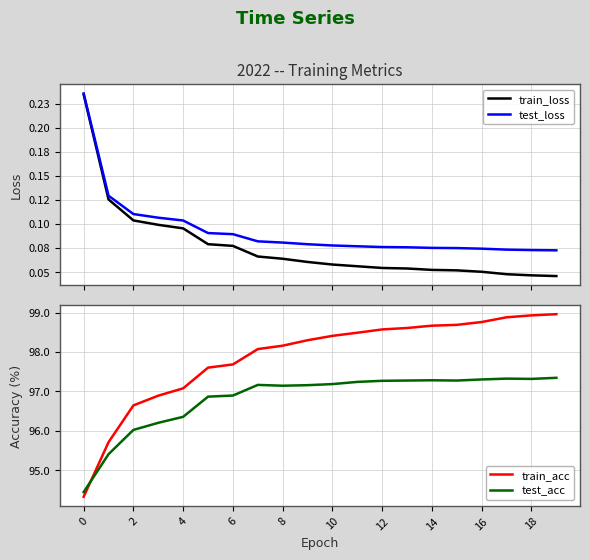

After their last crossing, which series has the higher values: test_acc or train_acc?

train_acc